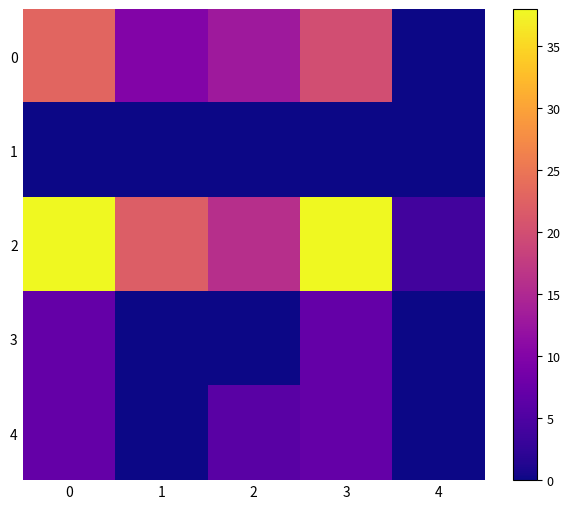

What is the difference between the highest and lowest values at 3?

38